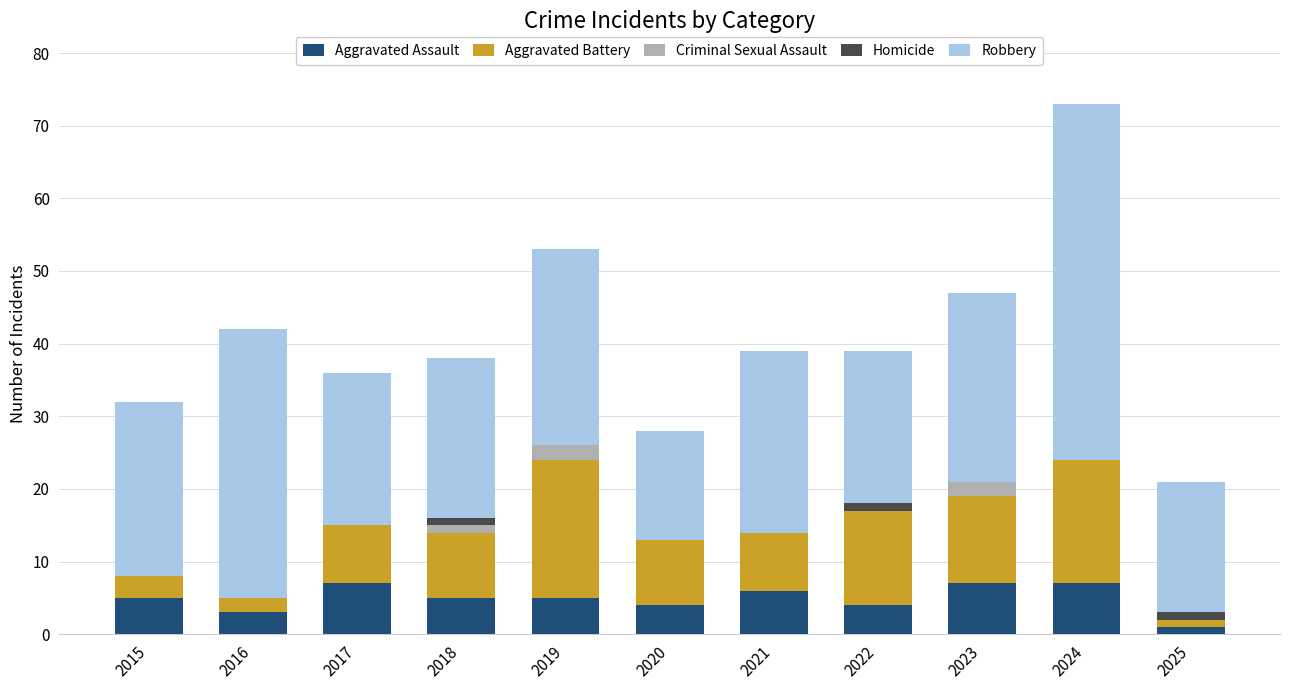

The Aggravated Assault series shows 1 at 2025. True or false?

True